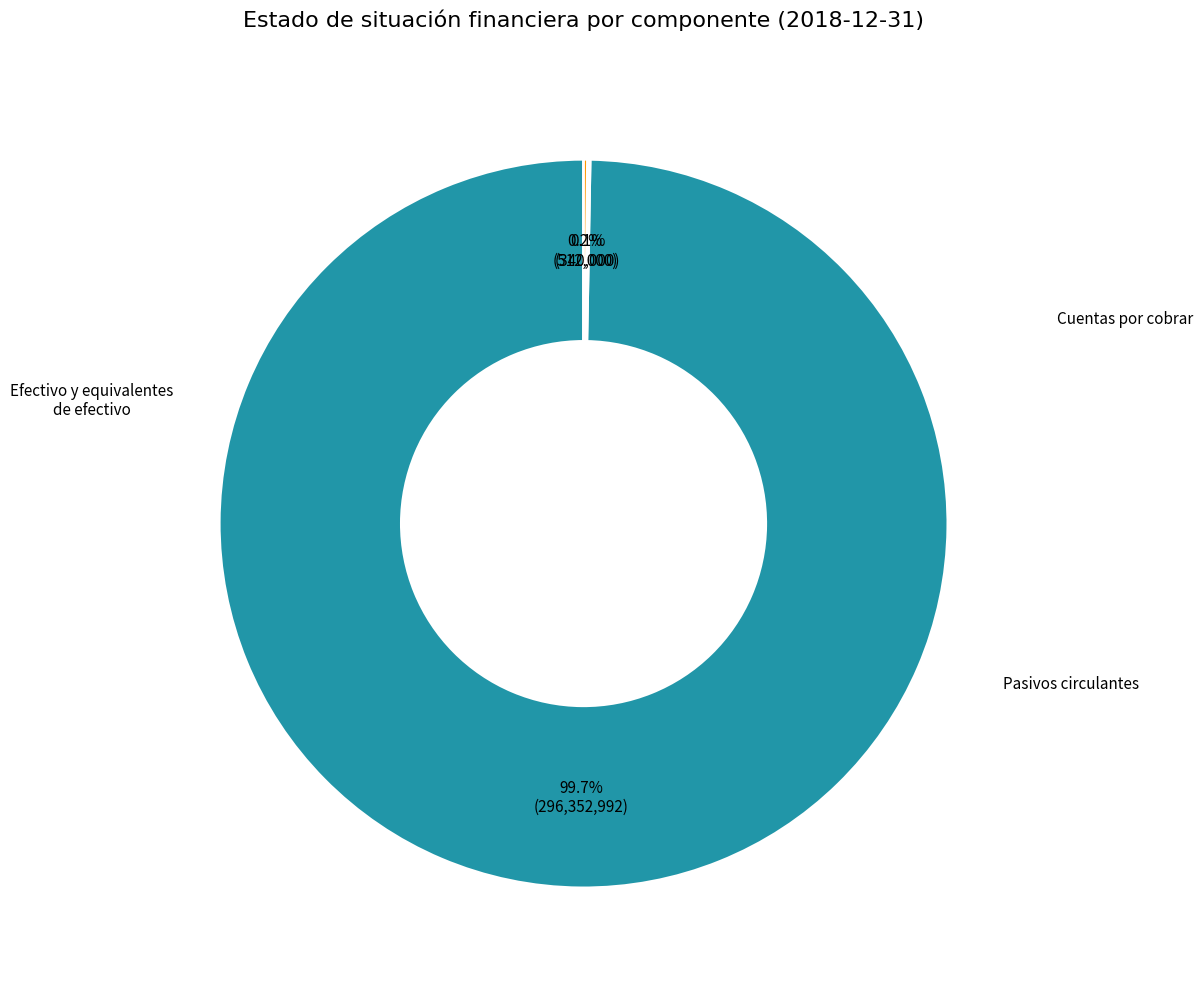

Is there any slice that represents more than half of the pie?

Yes